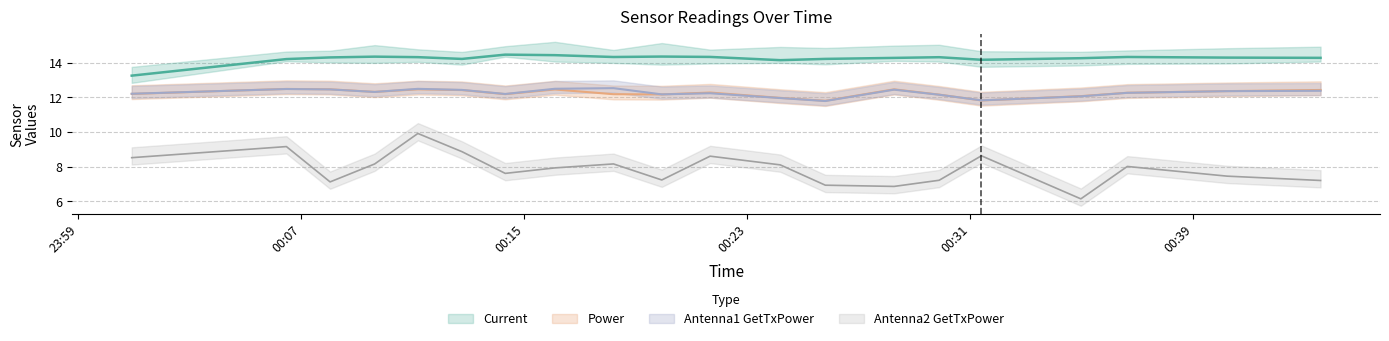

True or false: Antenna1 GetTxPower and Antenna2 GetTxPower cross at least once.

False